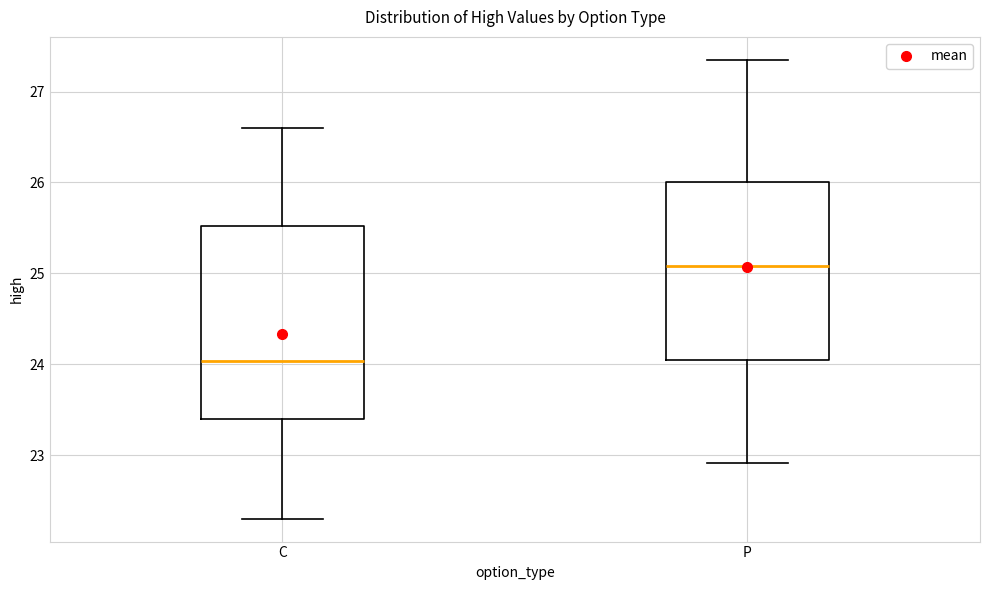

Where does the lower whisker of the box for P end on the y-axis? The values are not printed on the chart, so give them approximately, as read against the axis.

22.9